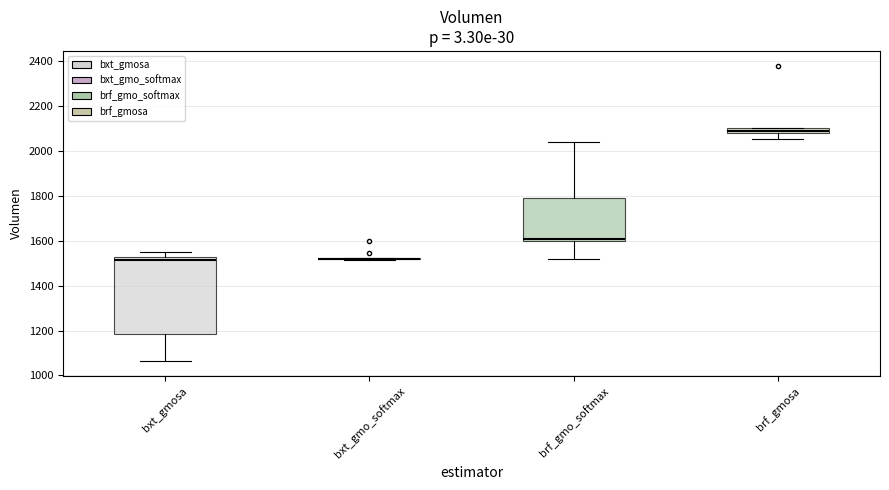

Where is the lower edge of the box for brf_gmo_softmax on the y-axis? The values are not printed on the chart, so give them approximately, as read against the axis.

1600